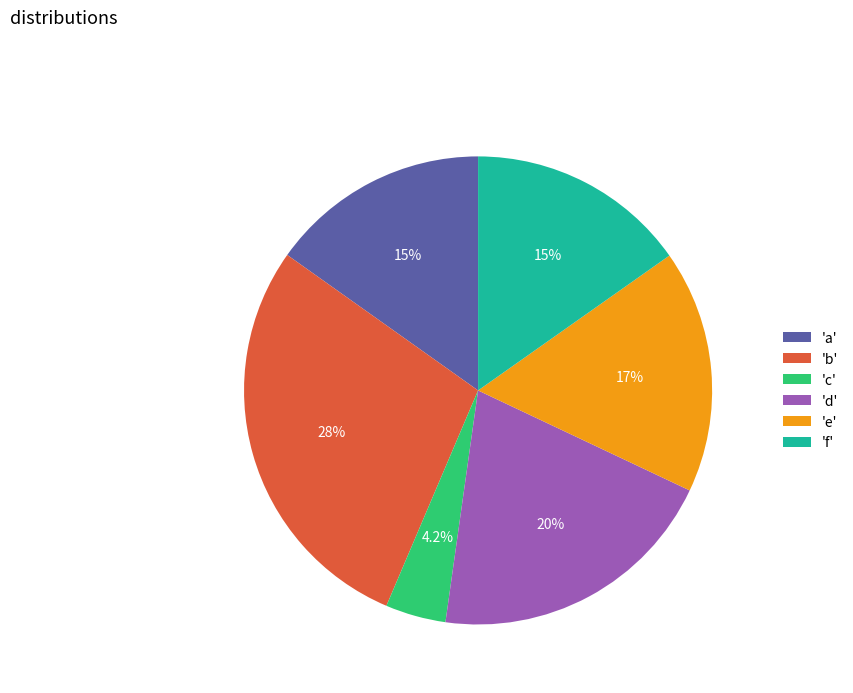

What is the total percentage of 'e' and 'd'?

37.0%